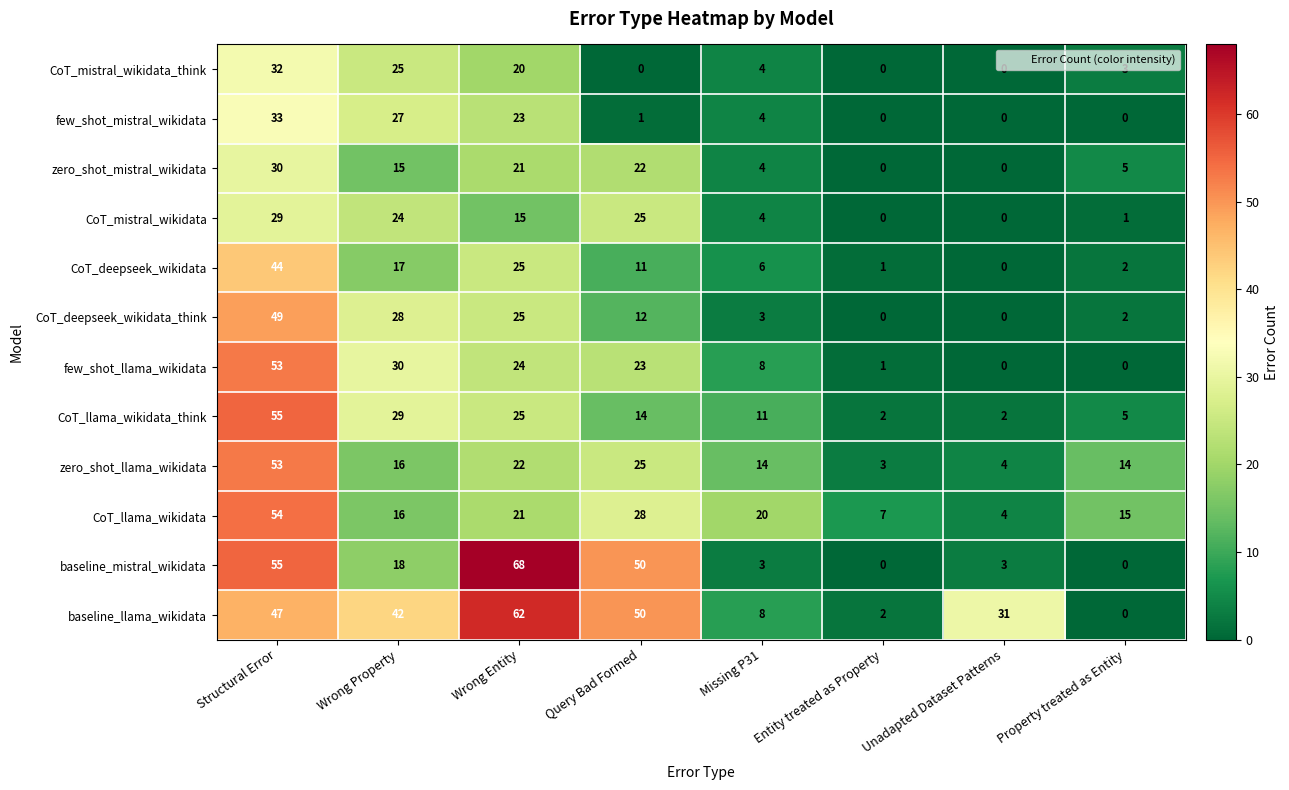

How many data points does each series have?

8